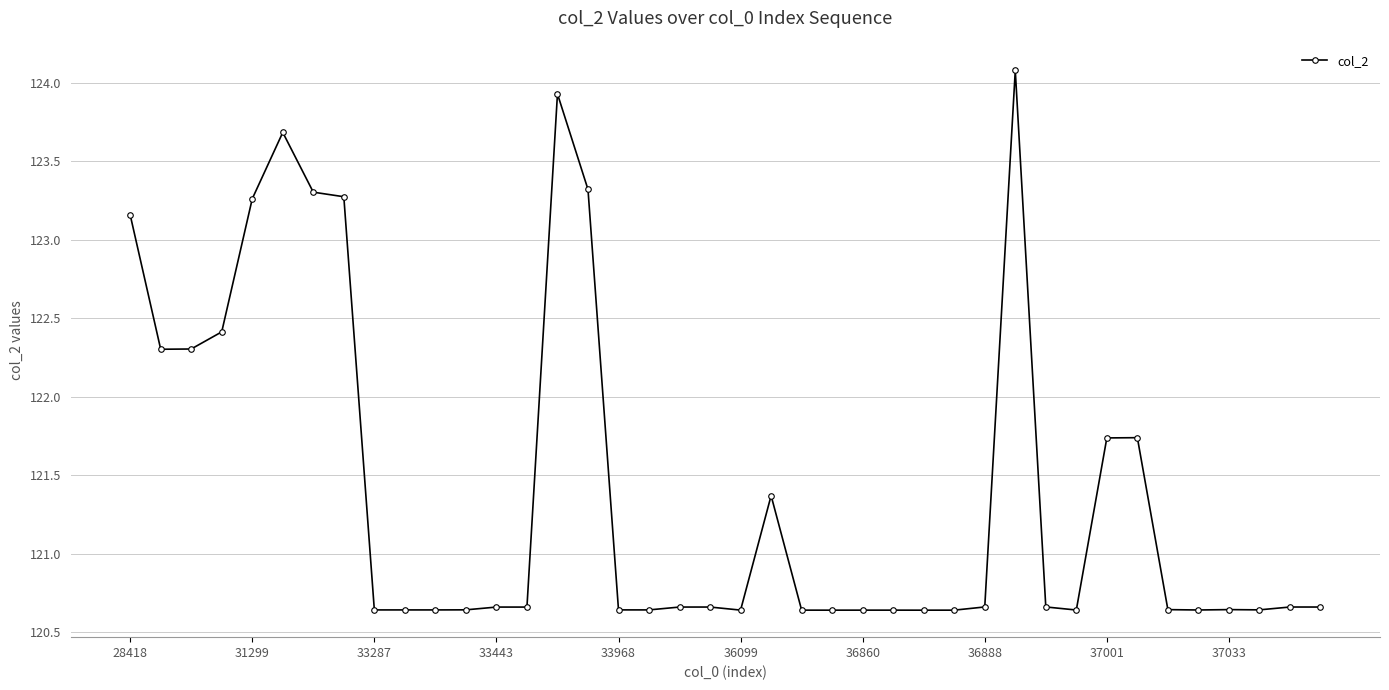

How many lines are shown in the chart?

1